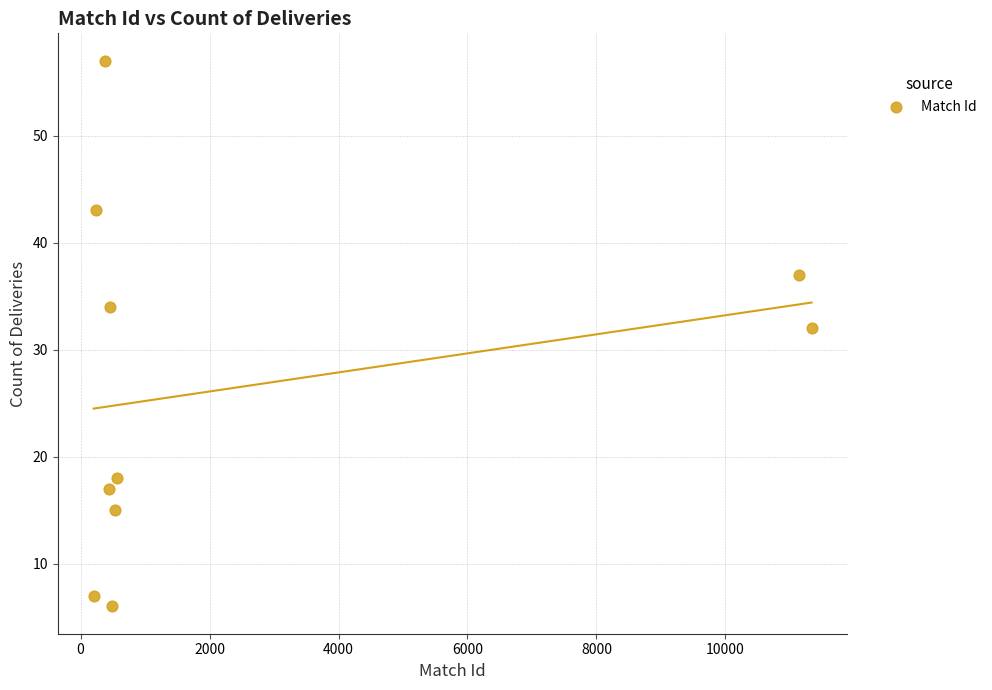

What Y value in the scatter plot is closest to 31?

32